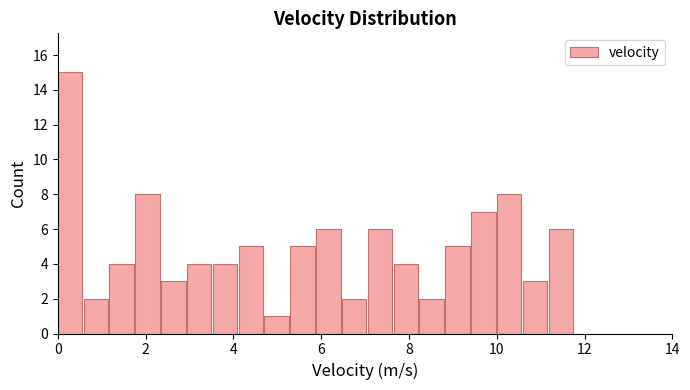

Read against the x-axis, roughly where is the centre of the tallest bar?

0.2